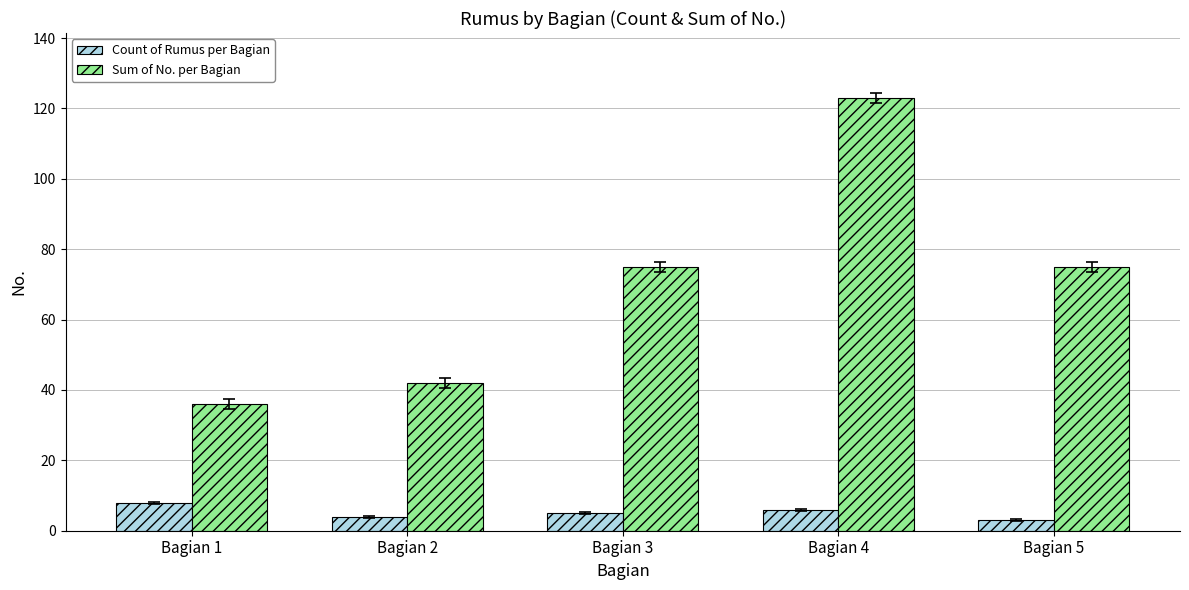

At how many categories does at least one series exceed 57?

3